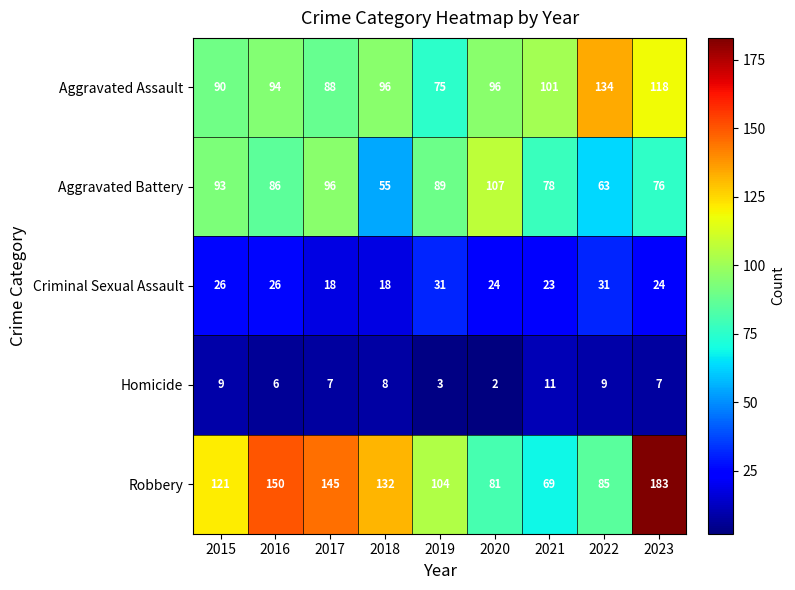

At how many categories does at least one series exceed 128?

5